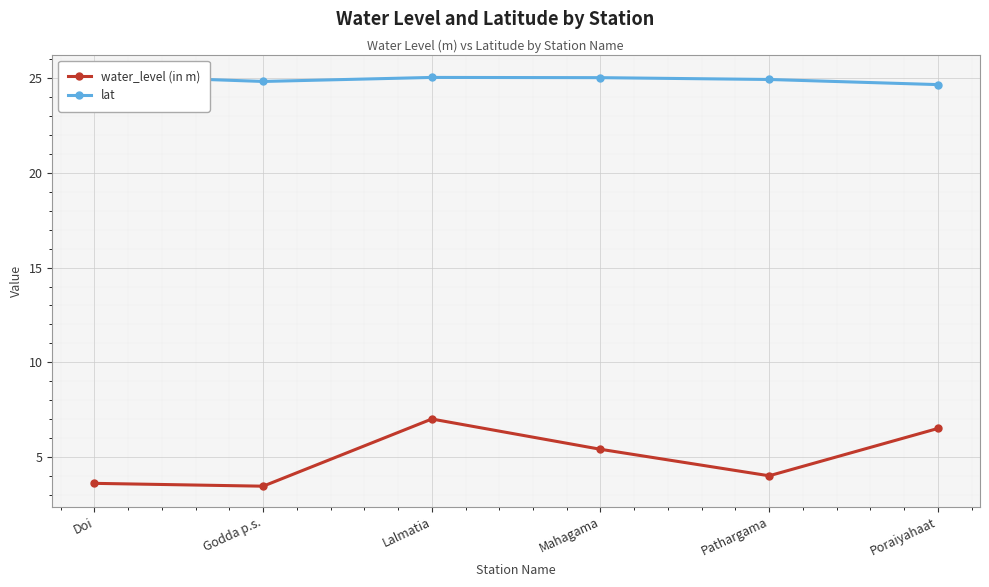

What position from the right is Pathargama?

2